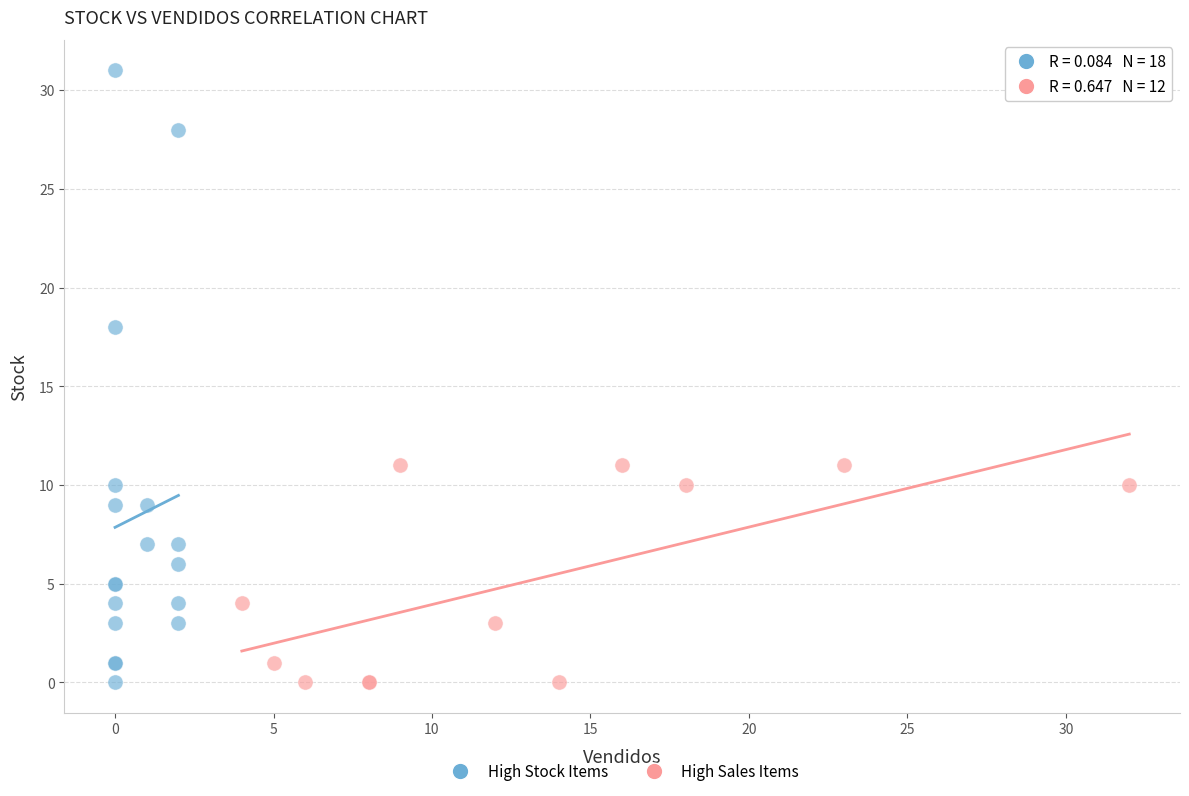

Which series has the largest Y range (max minus min)?

High Stock Items